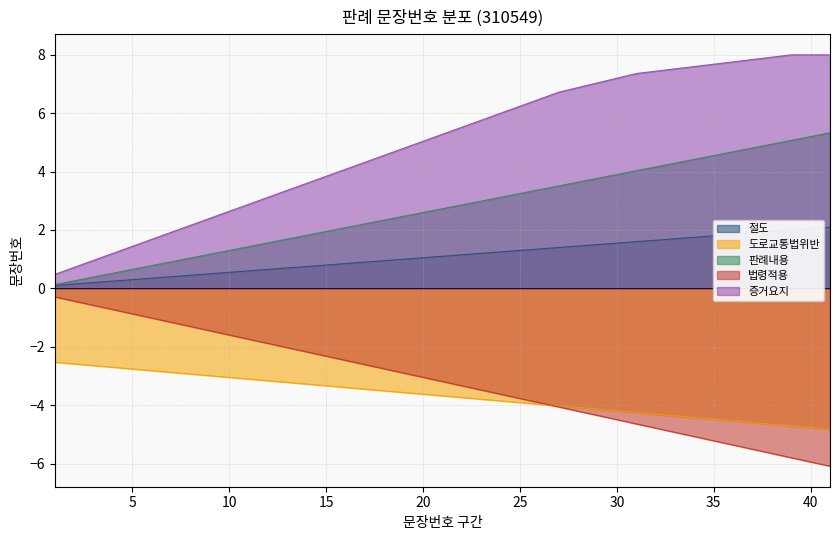

What is the maximum value shown in the chart?

8.0